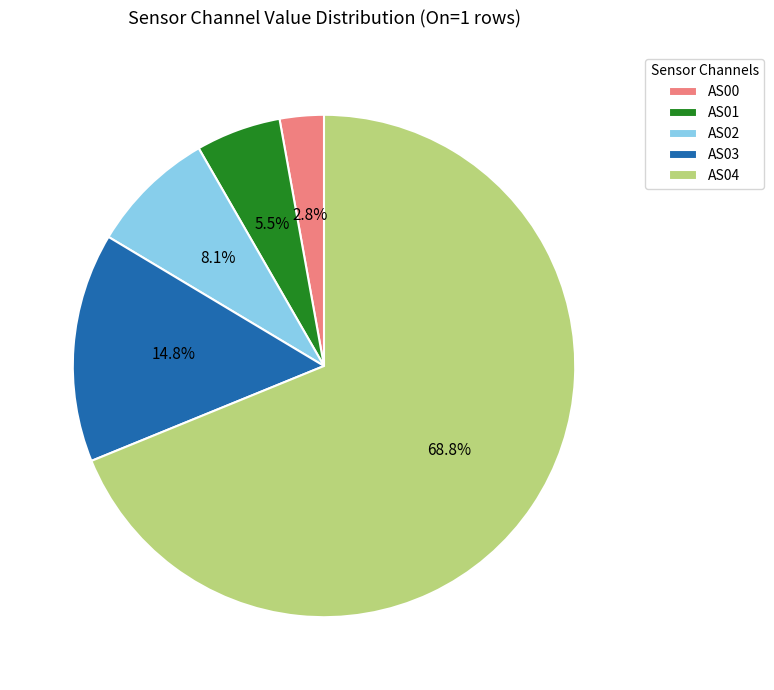

To the nearest percent, what is the difference between the AS03 and AS00 slice percentages?

12%